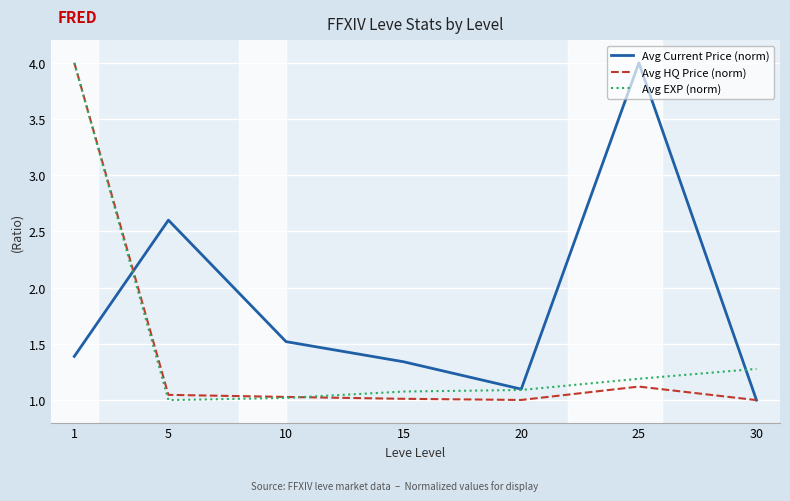

Which category has the lowest value in the Avg Current Price (norm) series?

30